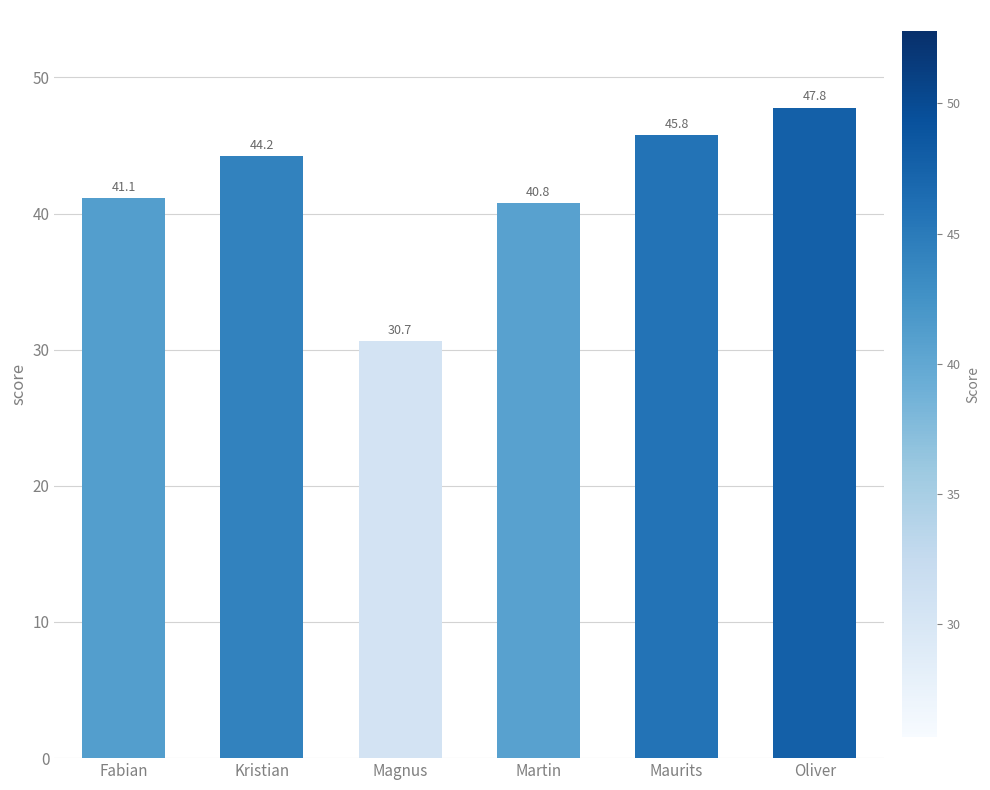

Approximately how many times larger is the value at Oliver compared to Fabian?

1.2